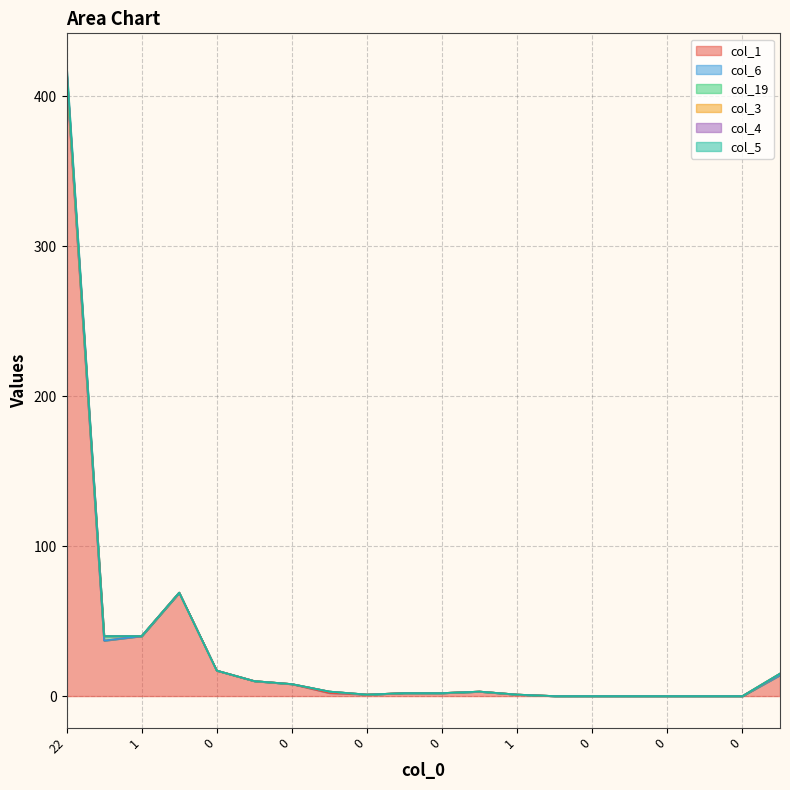

Does the chart have visible grid lines?

Yes